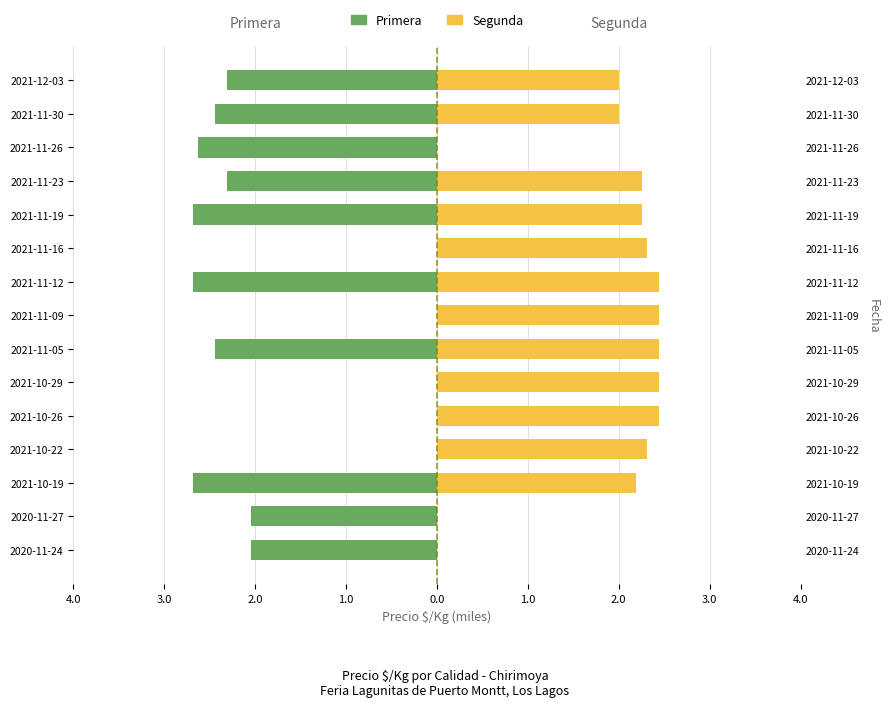

The Segunda series shows 0.0 at 2020-11-27. True or false?

True